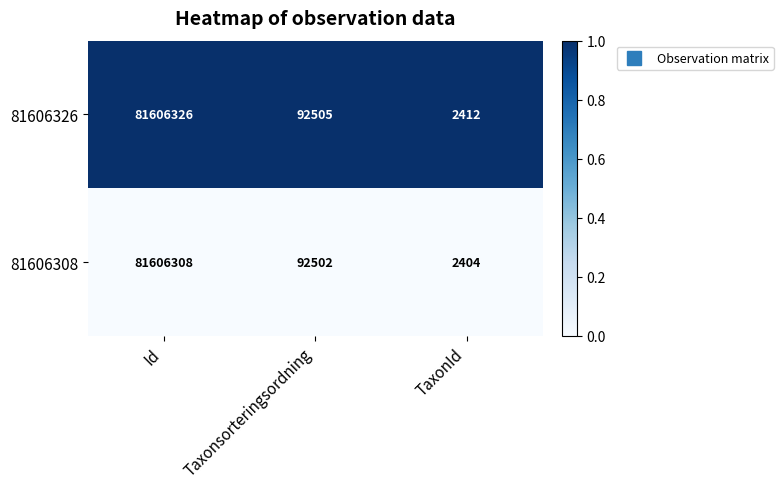

At TaxonId, list the series in order from smallest to largest.

81606308, 81606326